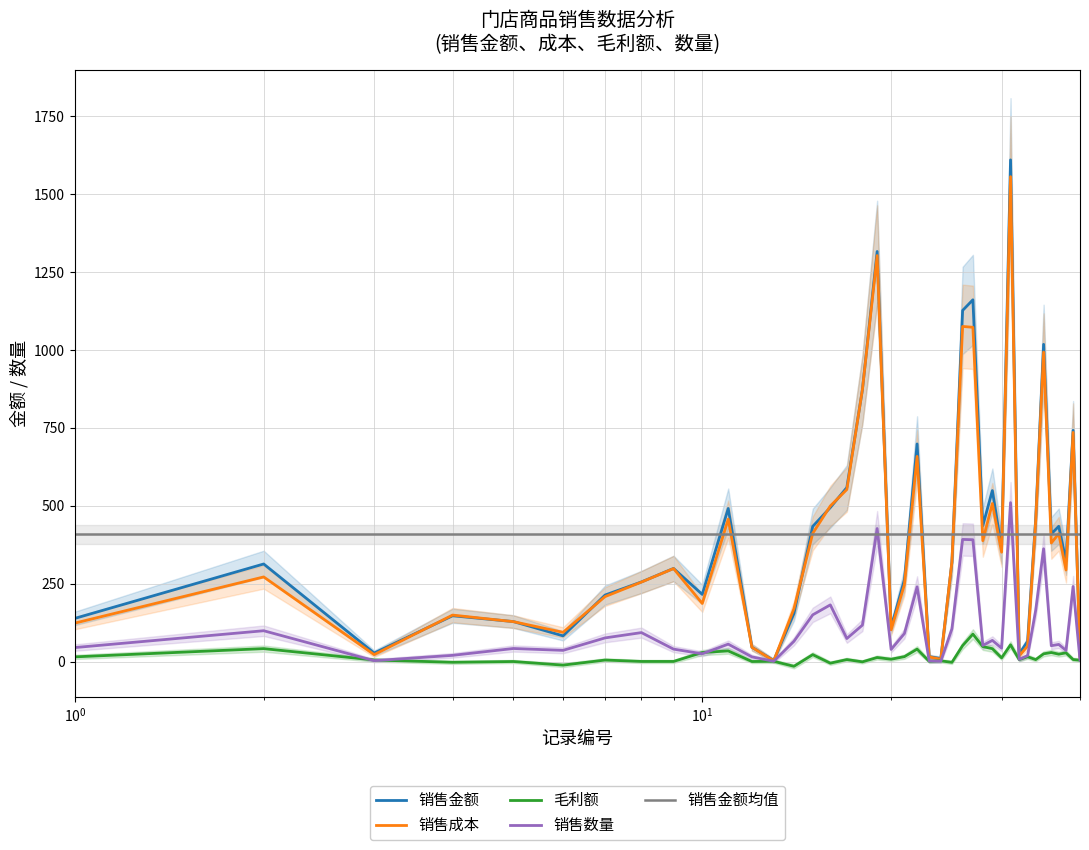

Reading left to right, transcribe all the data shown in this chart.

销售金额: 138.6	313.2	27.4	147.0	128.4	82.5	213.5	255.6	298.9	215.6	491.4	46.0	3.5	154.3	433.8	494.3	558.6	872.2	1316.0	109.2	262.8	698.4	15.7	9.8	318.0	1126.8	1161.0	436.1	548.8	362.9	1610.0	24.5	65.1	459.0	1018.1	409.6	434.1	321.8	742.0	17.5
销售成本: 123.5	271.6	22.4	149.2	128.2	93.8	208.5	255.2	298.5	186.5	457.1	45.8	2.6	169.4	411.5	499.3	552.2	873.0	1302.9	101.7	246.9	658.5	14.9	7.5	320.4	1075.5	1072.7	388.0	507.4	351.0	1556.2	18.2	49.5	452.7	993.2	380.5	410.4	293.8	735.4	13.0
毛利额: 15.1	41.6	5.1	-2.2	0.2	-11.3	5.0	0.4	0.4	29.1	34.3	0.2	0.9	-15.1	22.3	-5.1	6.4	-0.8	13.1	7.5	15.9	39.9	0.8	2.3	-2.4	51.3	88.3	48.1	41.4	11.9	53.8	6.3	15.6	6.3	24.9	29.1	23.8	28.0	6.6	4.5
销售数量: 45.0	99.0	3.0	20.0	42.0	36.0	76.0	93.0	40.0	25.0	56.0	15.0	1.0	65.0	150.0	182.0	74.0	117.0	427.0	39.0	90.0	240.0	2.0	1.0	105.0	392.0	391.0	52.0	68.0	43.0	510.0	7.0	19.0	165.0	362.0	51.0	55.0	36.0	241.0	5.0